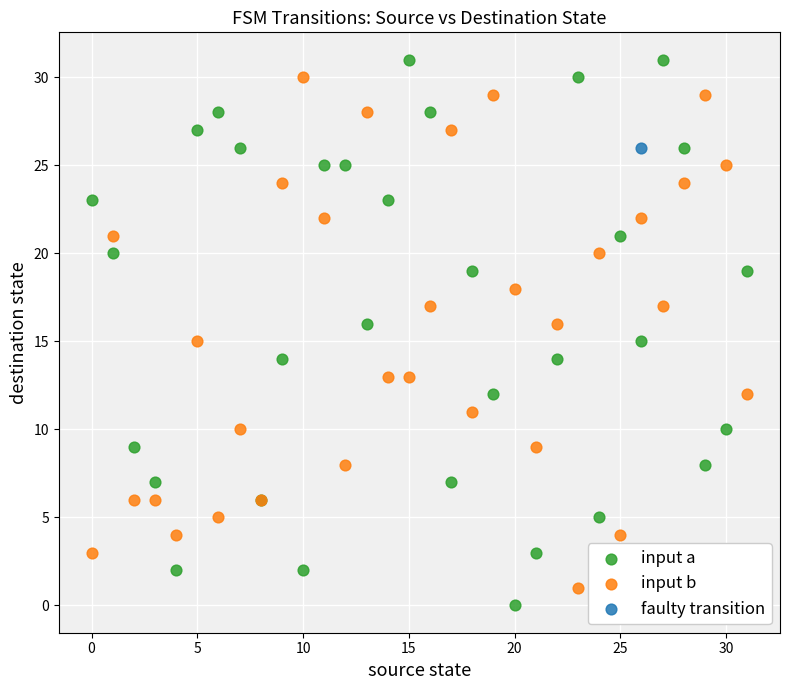

Which series reaches the maximum Y coordinate?

input a